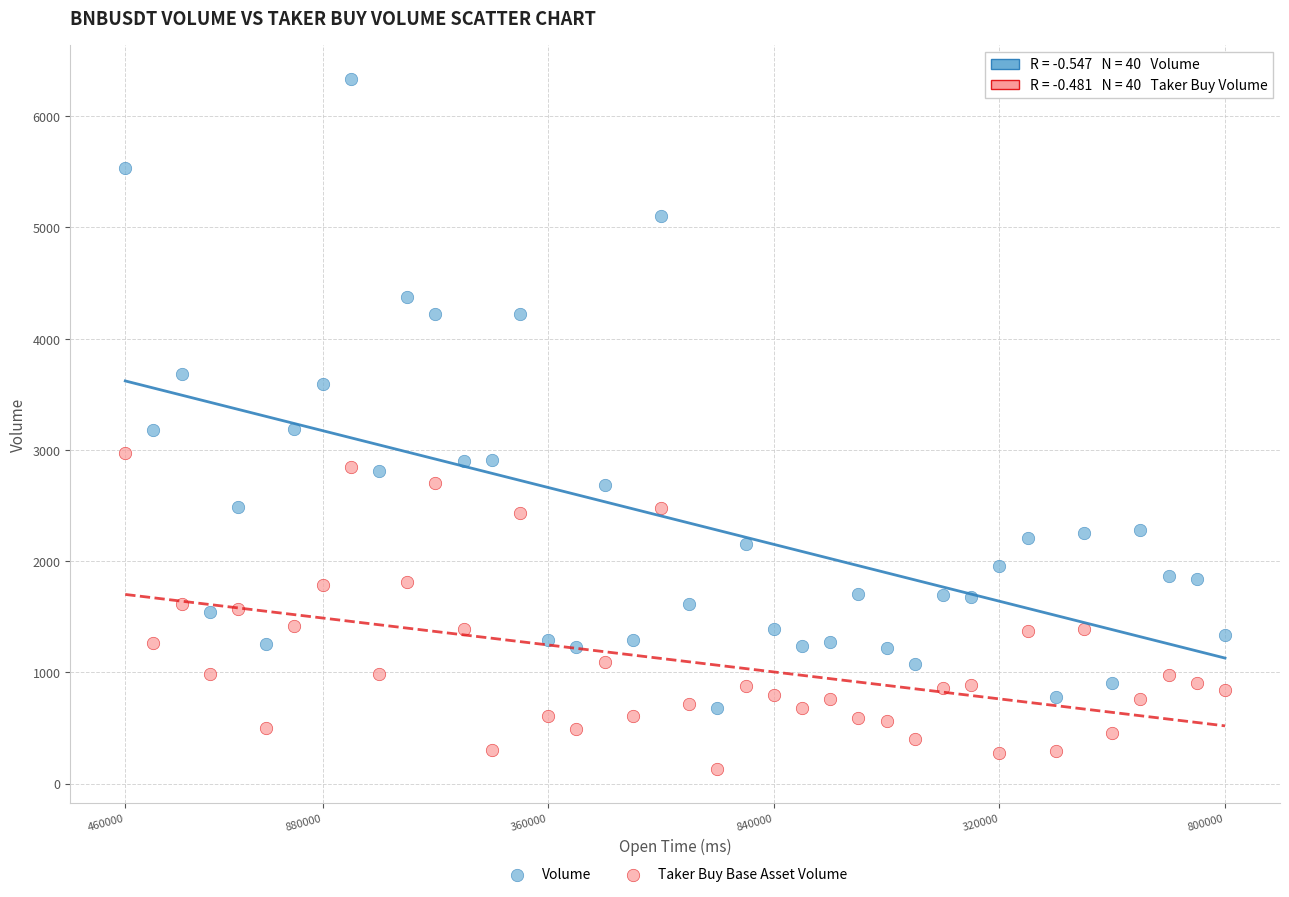

Which series has the largest Y range (max minus min)?

Volume